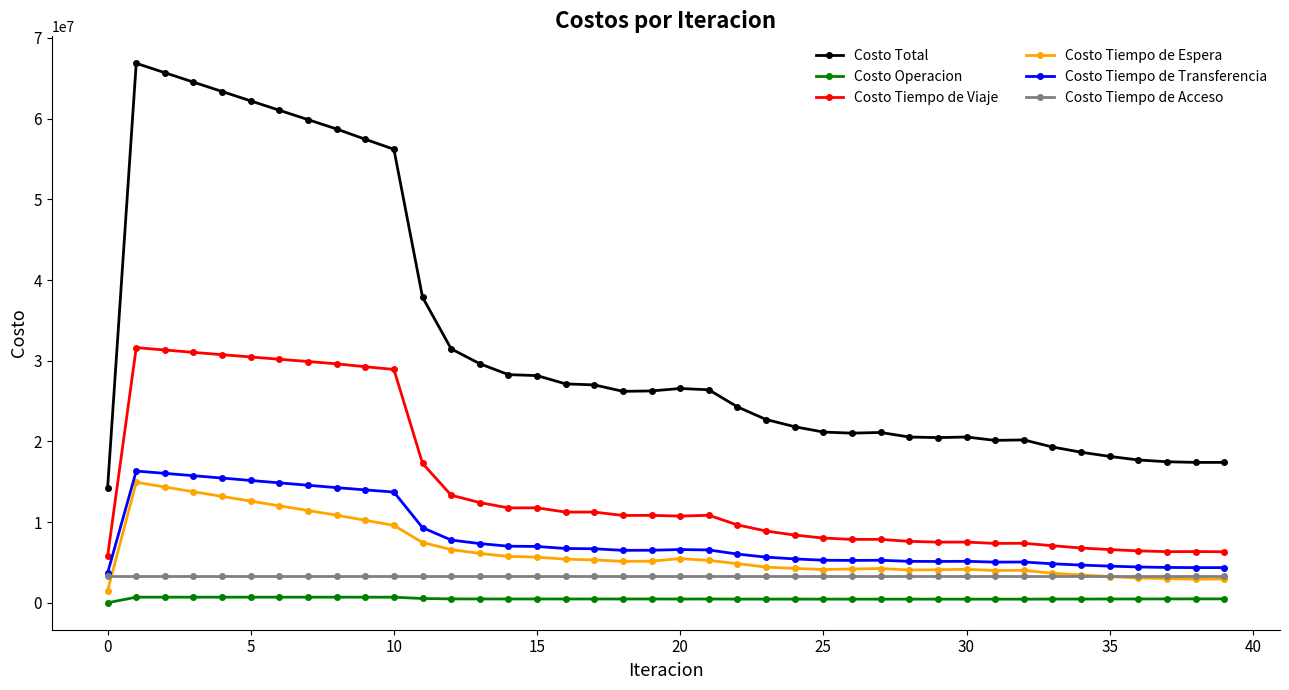

What is the lowest value of the Costo Tiempo de Espera series?

1493000.9